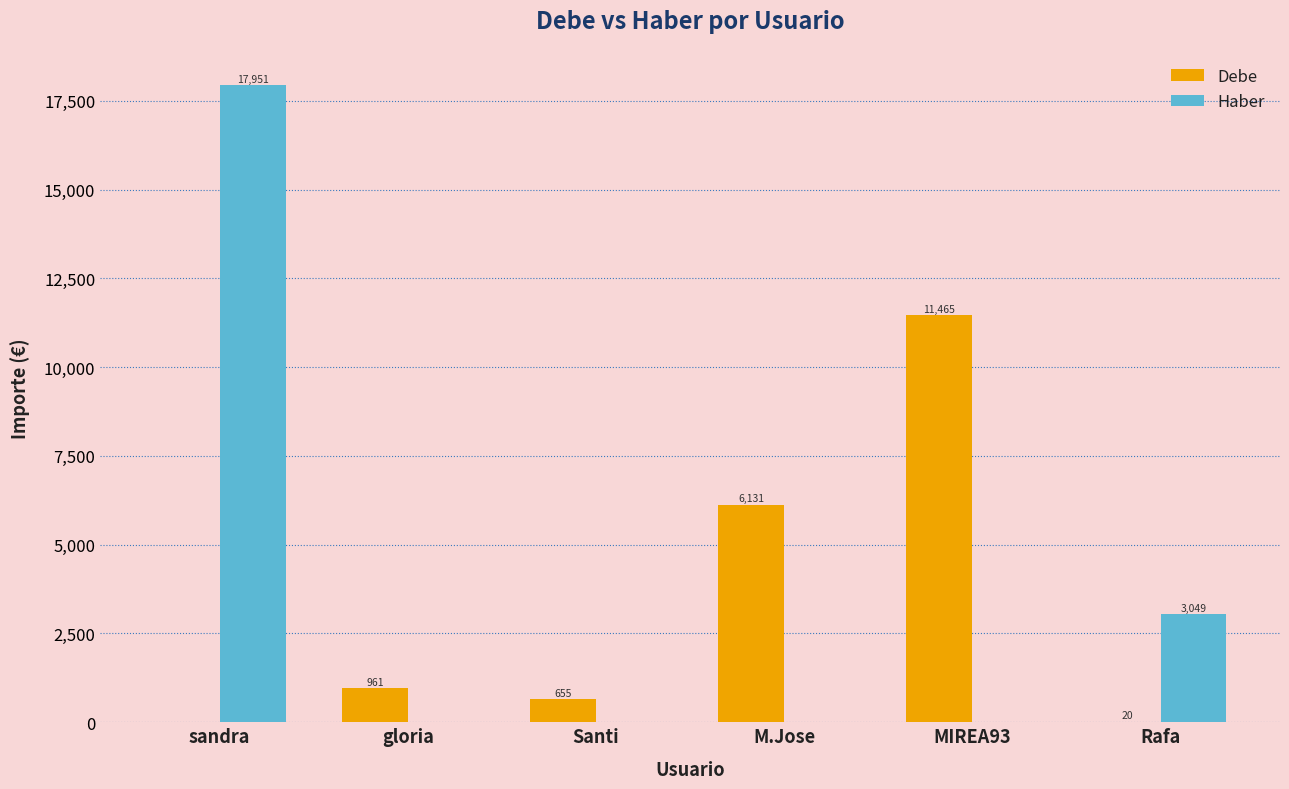

Which series has the largest total across all categories?

Haber